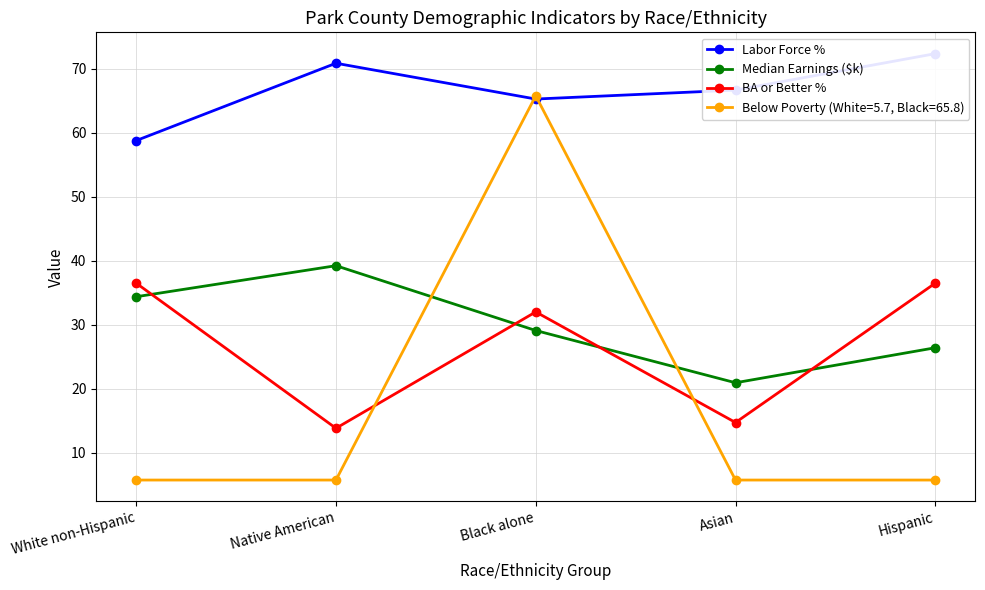

Where does the Median Earnings ($k) series first go above 29?

White non-Hispanic